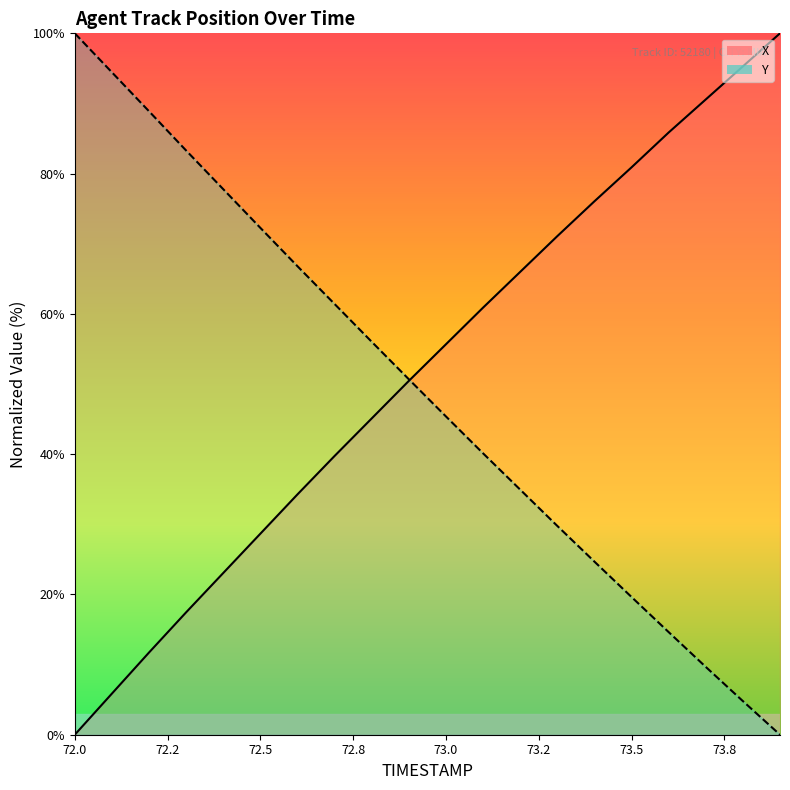

How many data points in X are above 55?

10